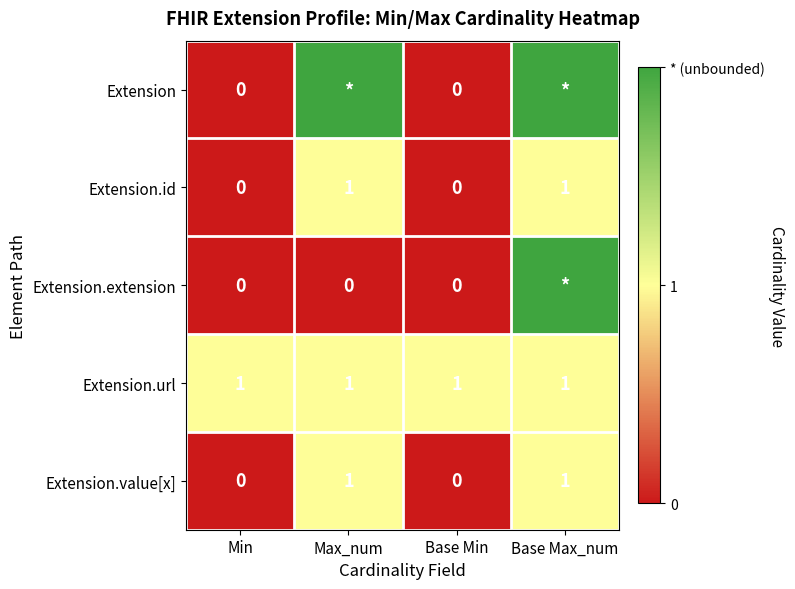

The Extension.value[x] series shows 1 at Base Max_num. True or false?

True